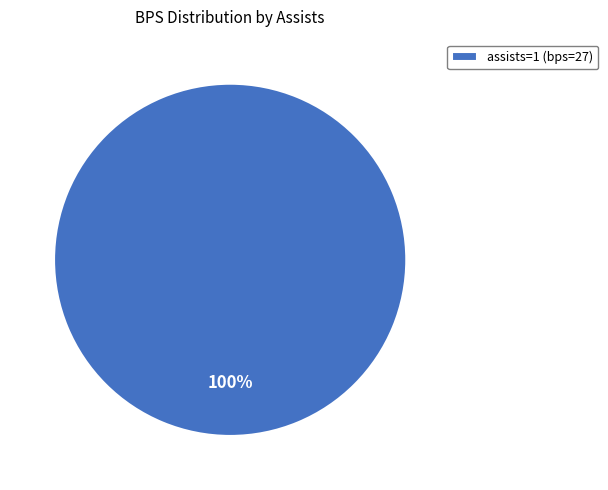

The assists=1 (bps=27) slice represents 100% of the pie. True or false?

True